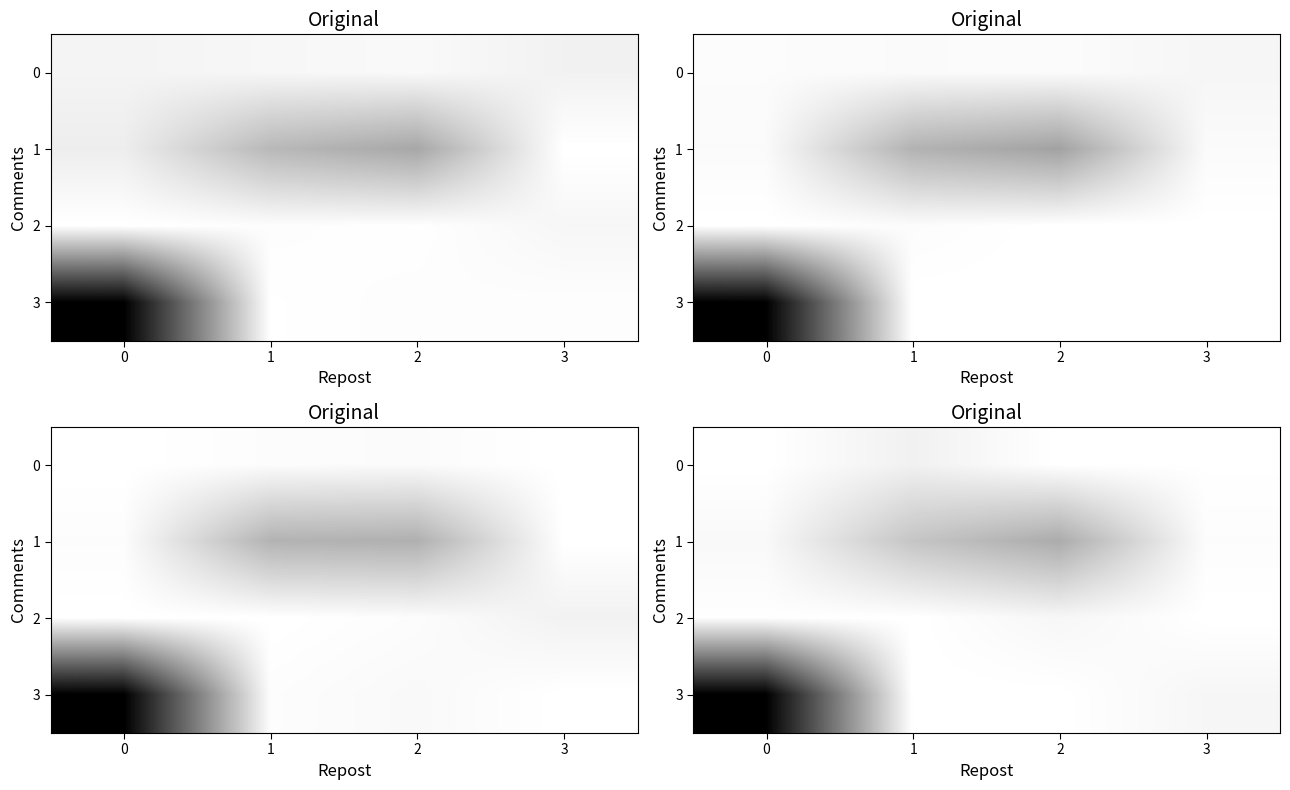

What is the total value across all series at 3?

63.7